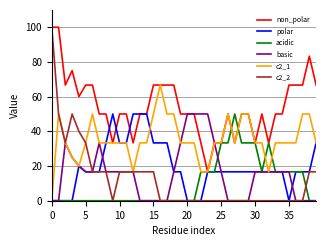

Which series has the widest spread of values?

c2_2